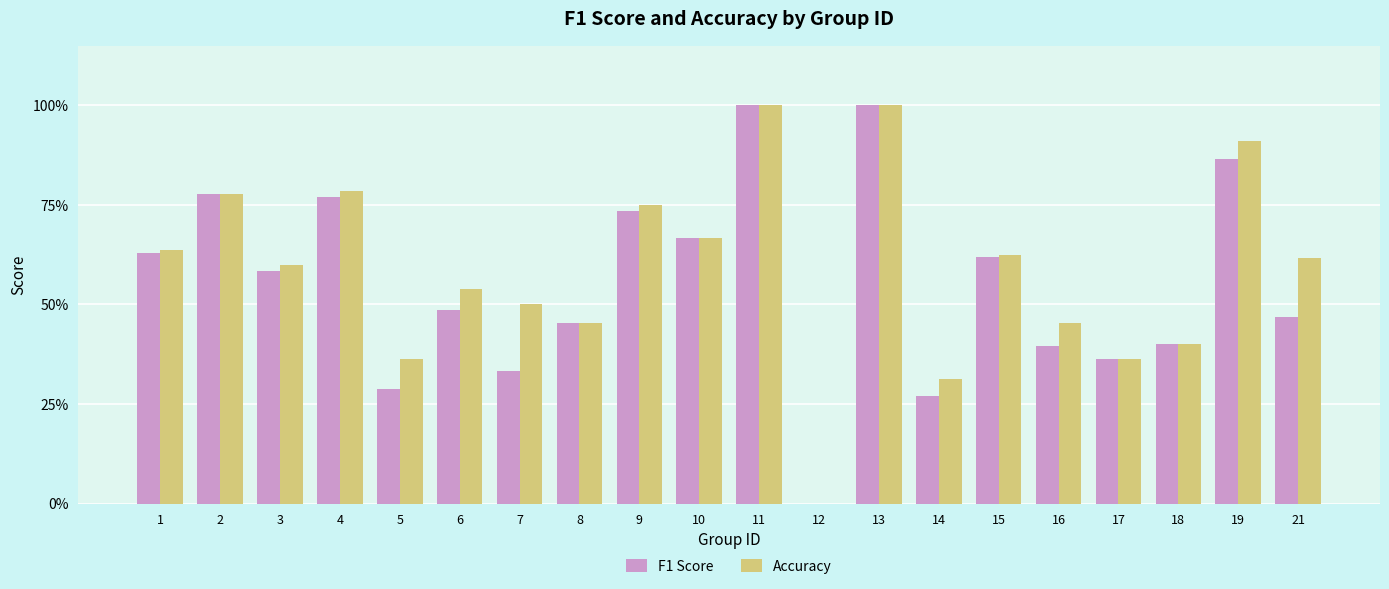

What are all the series names shown in the legend?

F1 Score, Accuracy